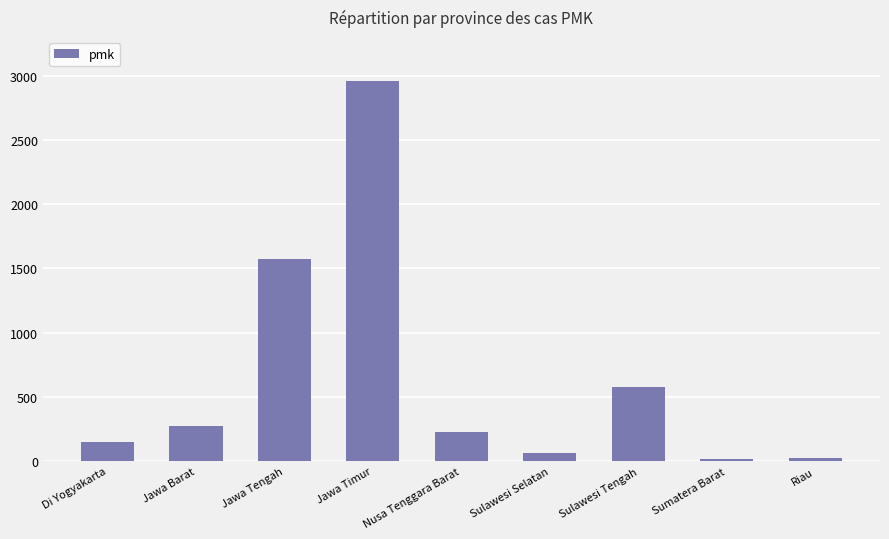

Where is the data nearest to the value 1487?

Jawa Tengah